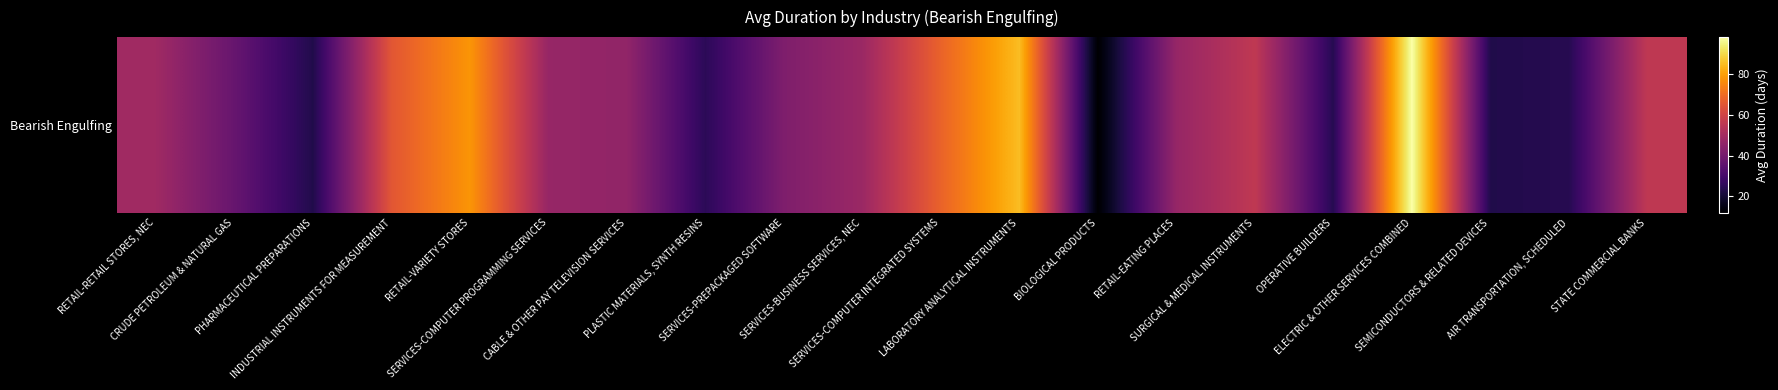

Which category has the lowest value across all series?

BIOLOGICAL PRODUCTS